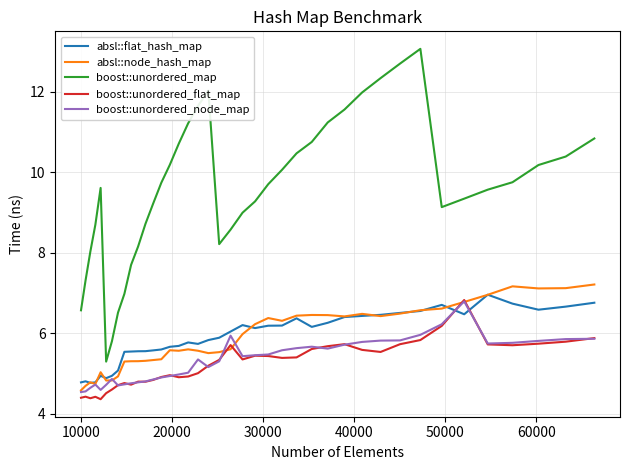

What is the maximum value for boost::unordered_node_map?

6.8